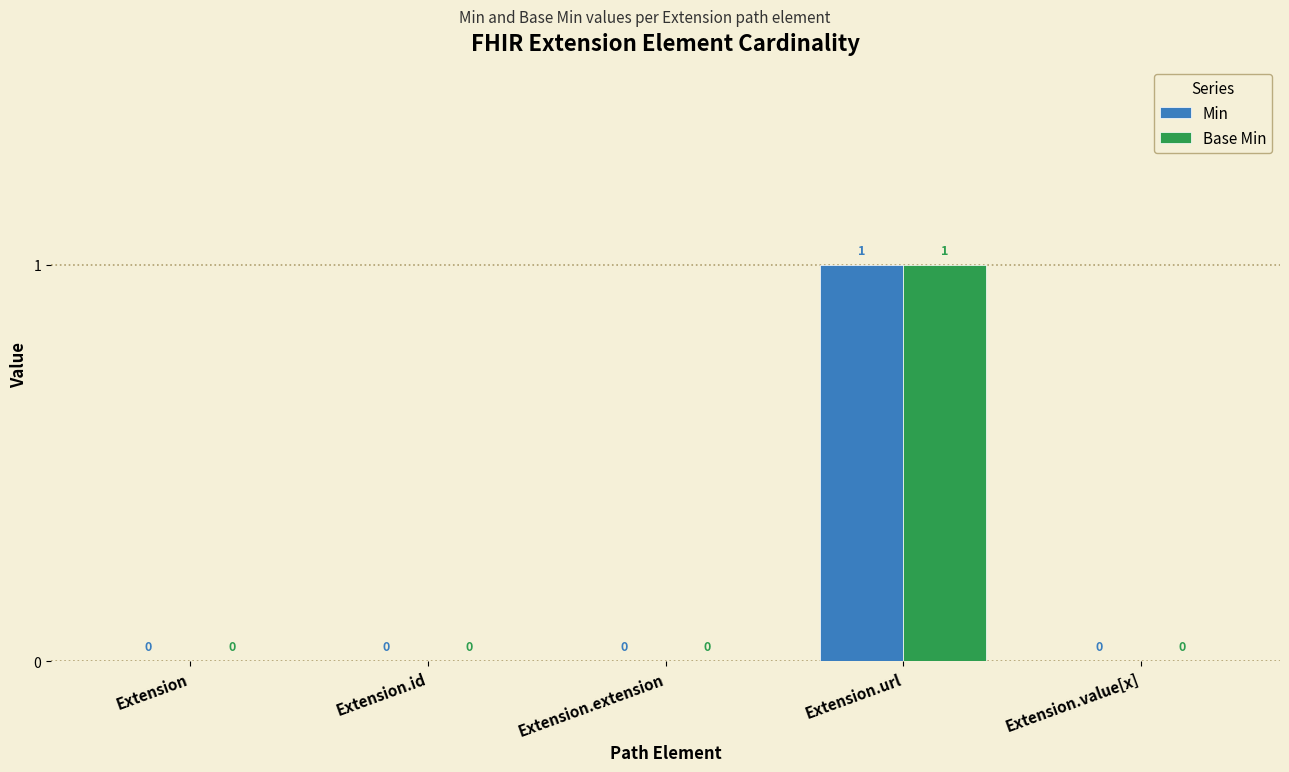

At which label does Base Min reach its peak?

Extension.url